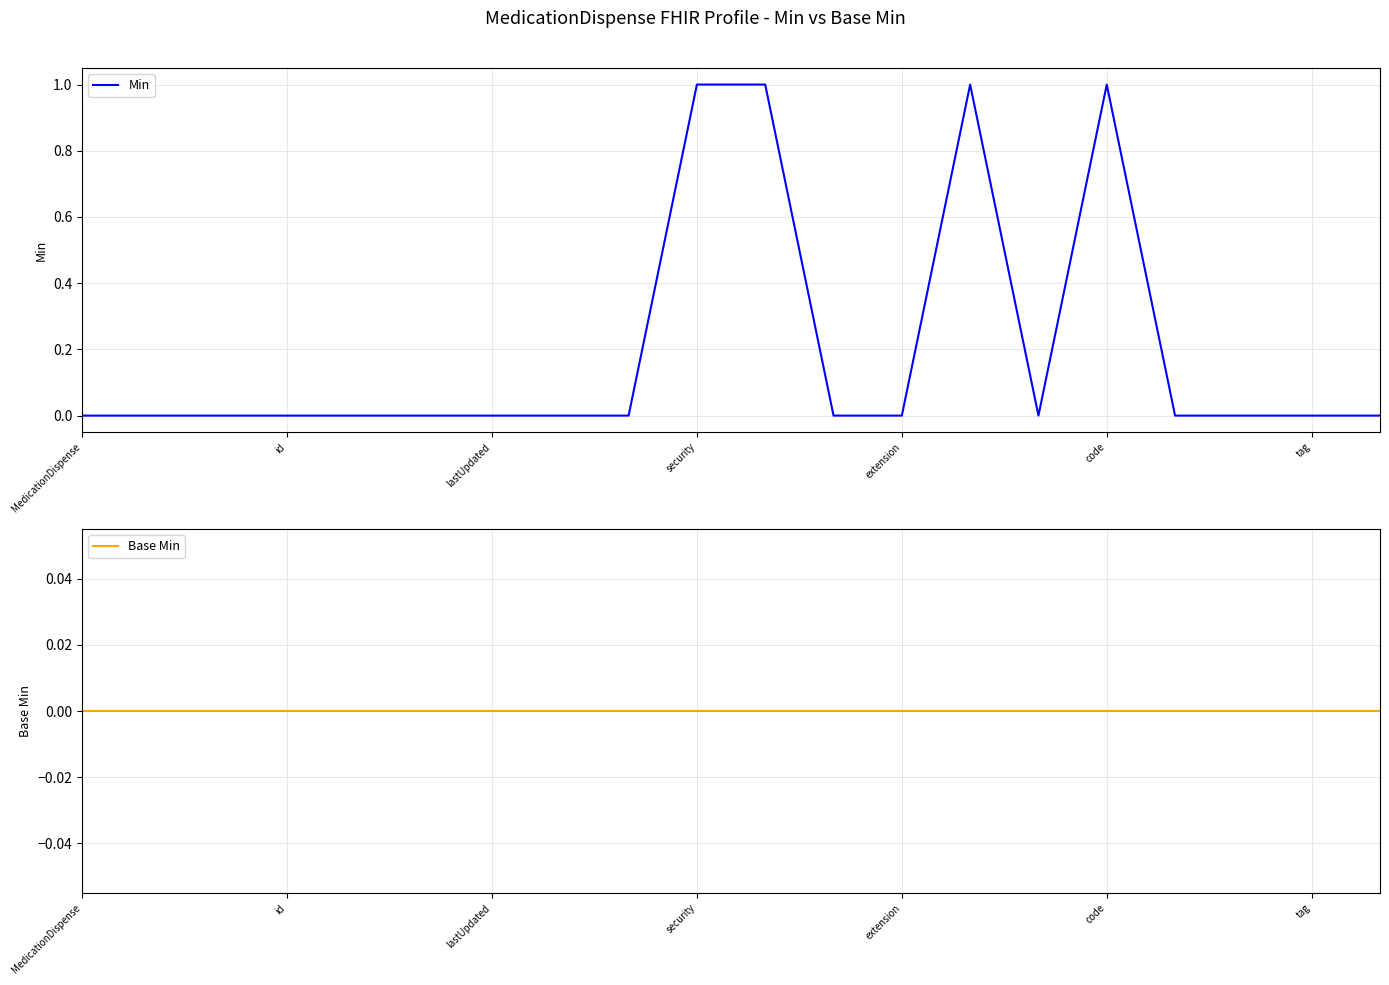

True or false: Min and Base Min cross at least once.

False